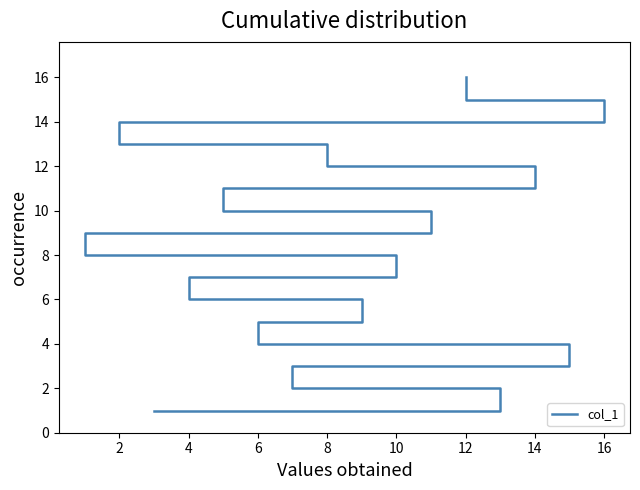

How many values exceed 9?

7